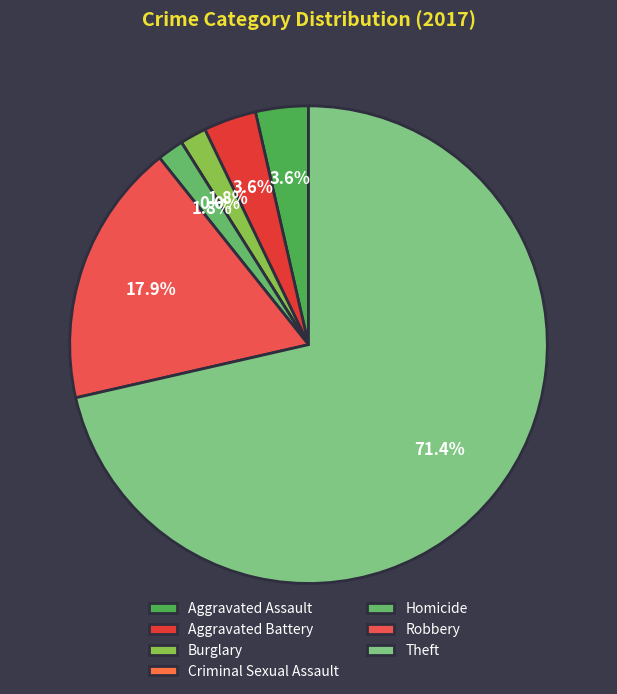

Between Criminal Sexual Assault and Aggravated Assault, which is larger?

Aggravated Assault